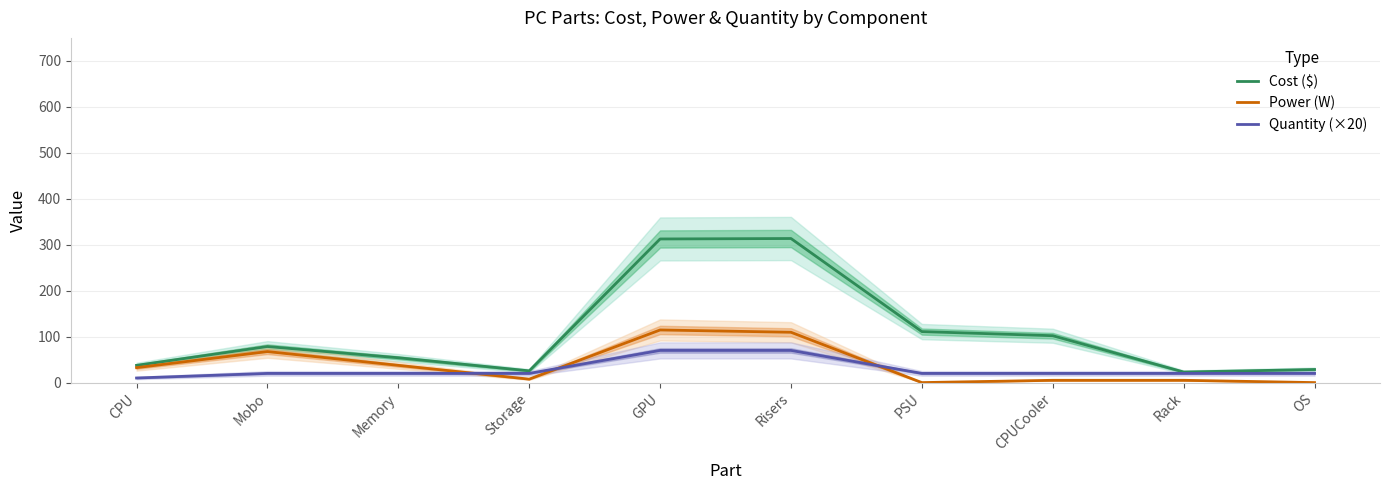

At which category is the sum across all series the highest?

GPU